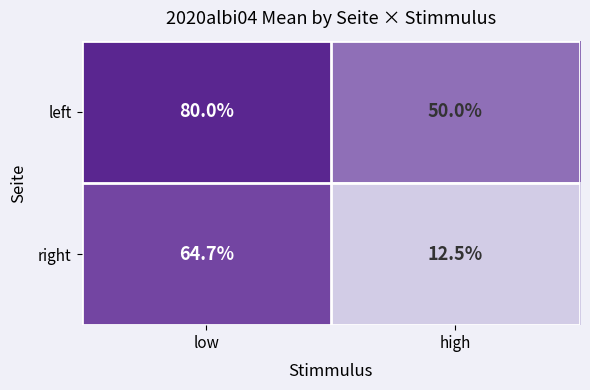

What is the average value of the left series?

65.0